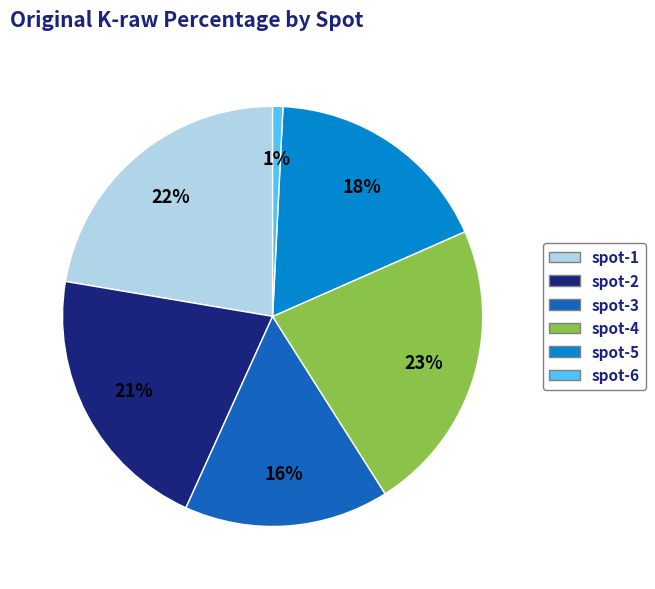

Count the number of slices in the pie.

6